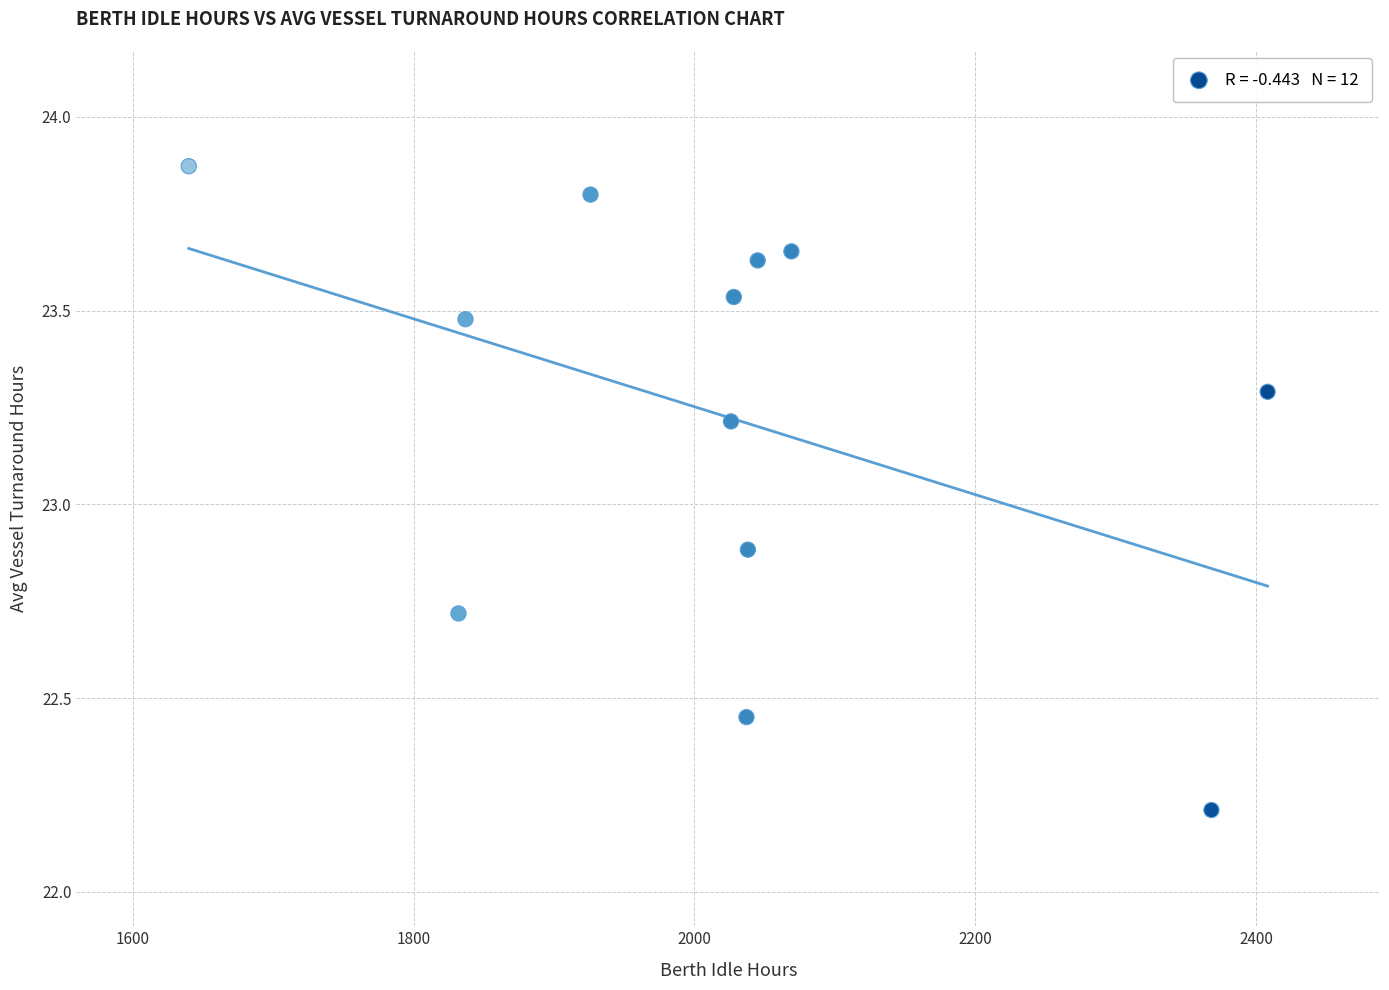

What is the average X value?

2021.2